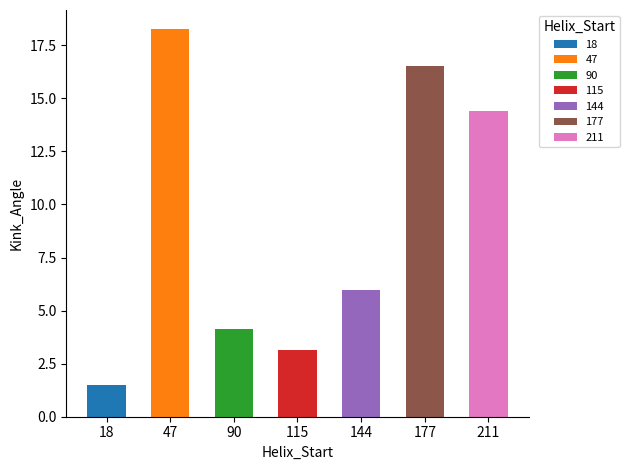

Which has a higher value, 18 or 144?

144